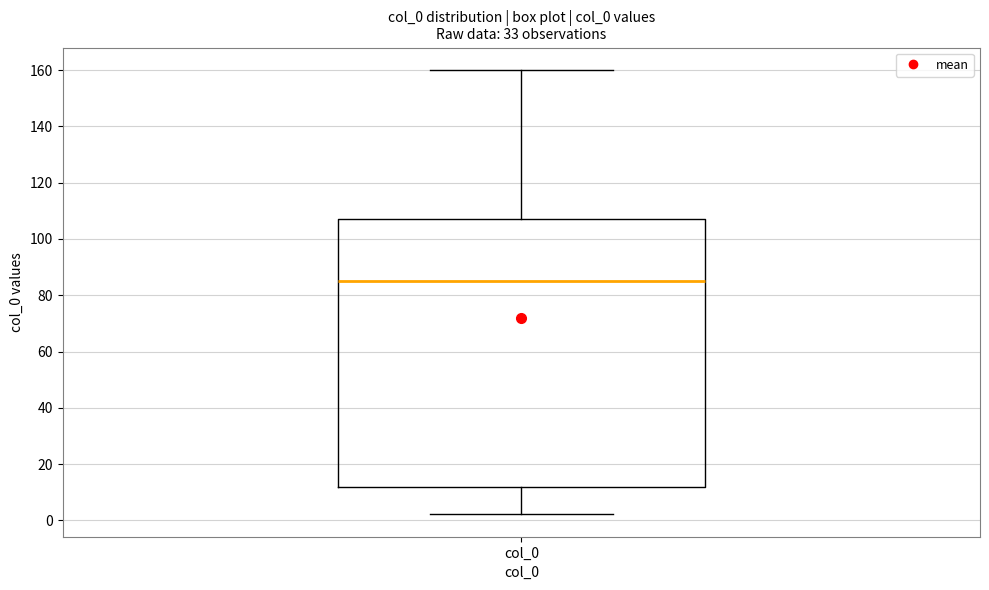

Read this box plot against the y-axis: the position of the median line, the range covered by the box, and the ends of both whiskers. The values are not printed on the chart, so give them approximately, as read against the axis.

median 86, box 12 to 108, whiskers 2 to 160